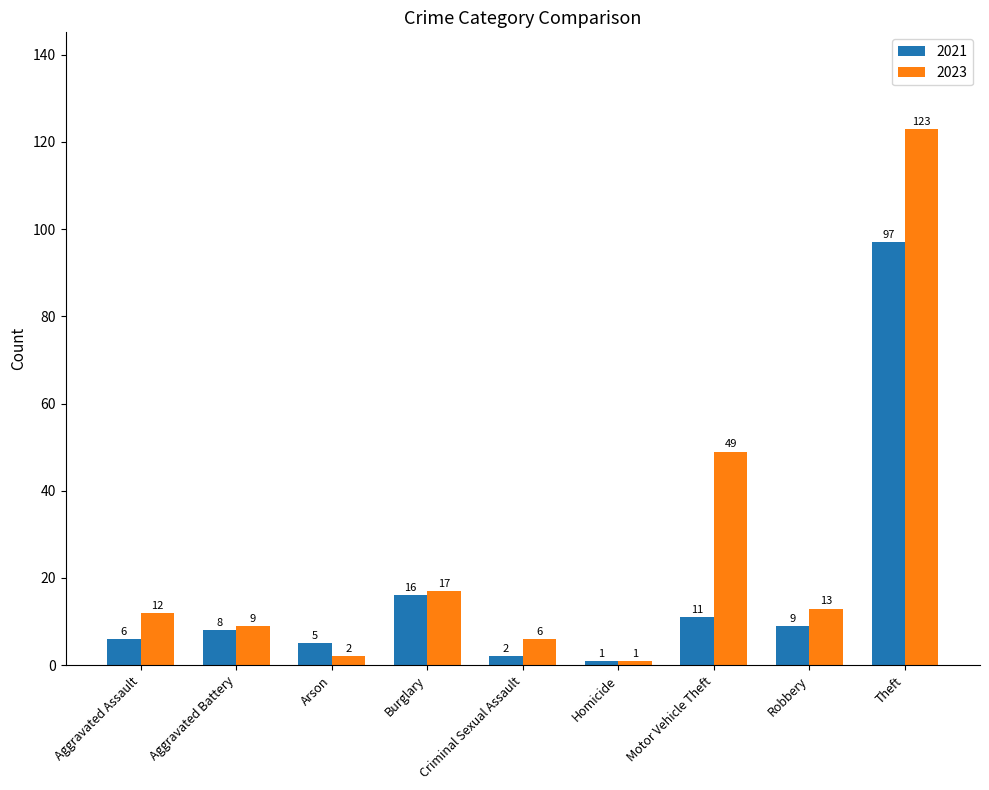

The value of 2023 at Motor Vehicle Theft is 49. True or false?

True